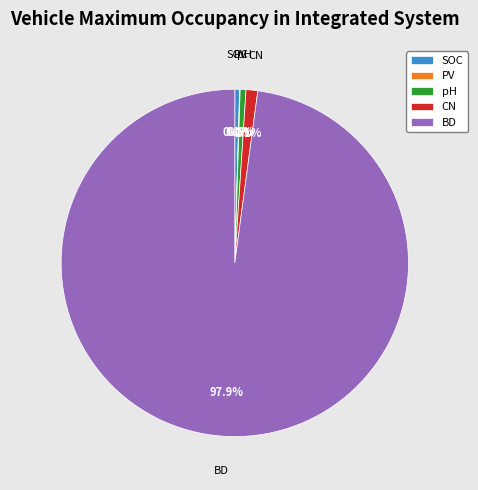

Combined, do CN and SOC account for over 50%?

No